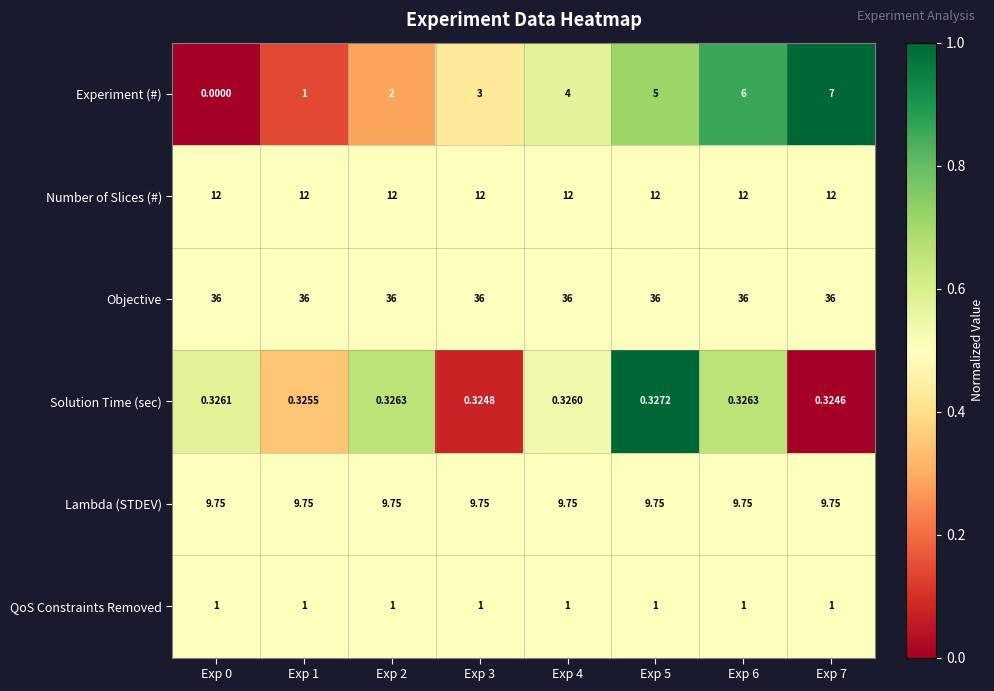

Which series has the largest range (max minus min)?

Experiment (#)